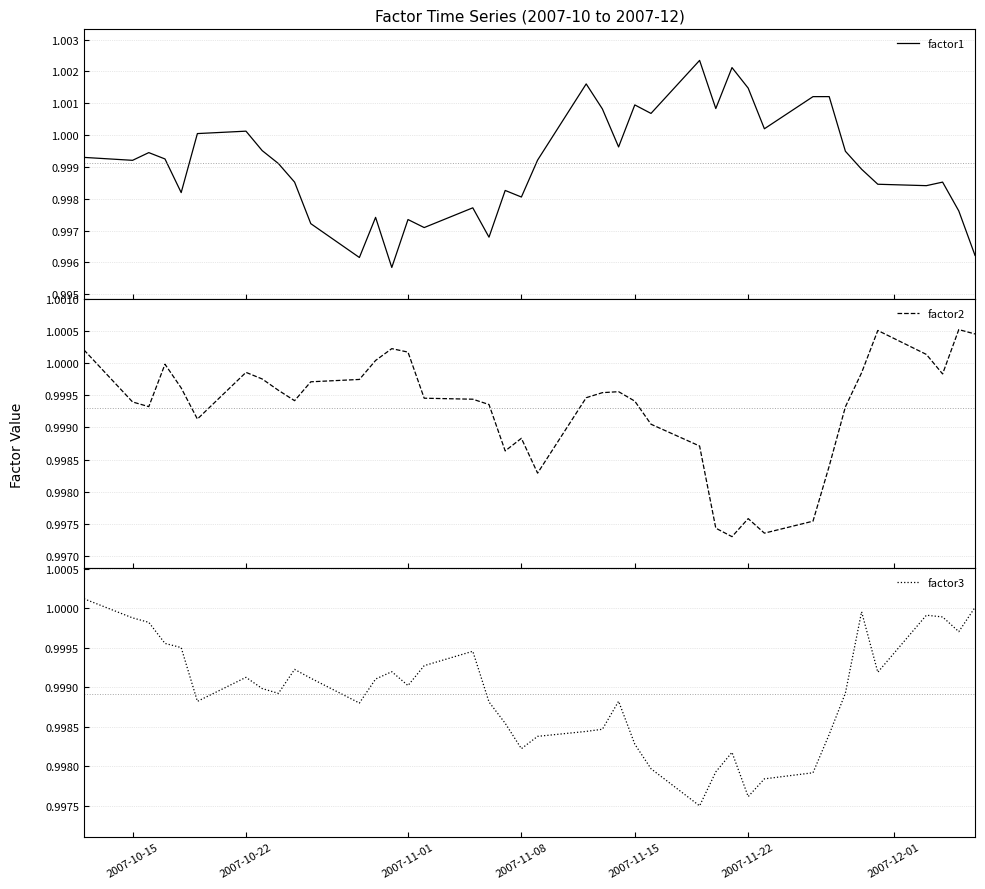

Is it true that factor3 equals 1.7 at 2007-11-08?

False